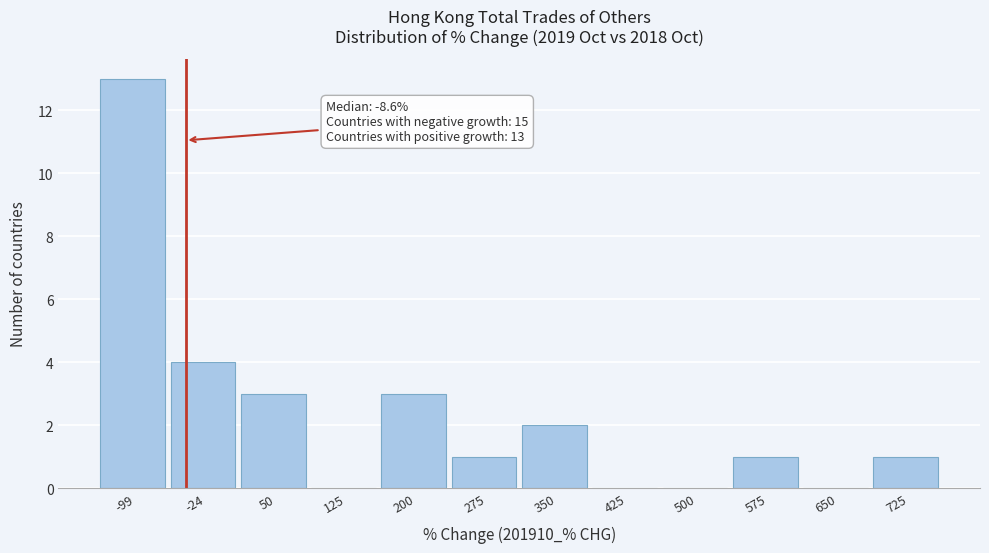

Reading left to right, transcribe all the data shown in this chart.

-99=13	-24=4	50=3	125=0	200=3	275=1	350=2	425=0	500=0	575=1	650=0	725=1